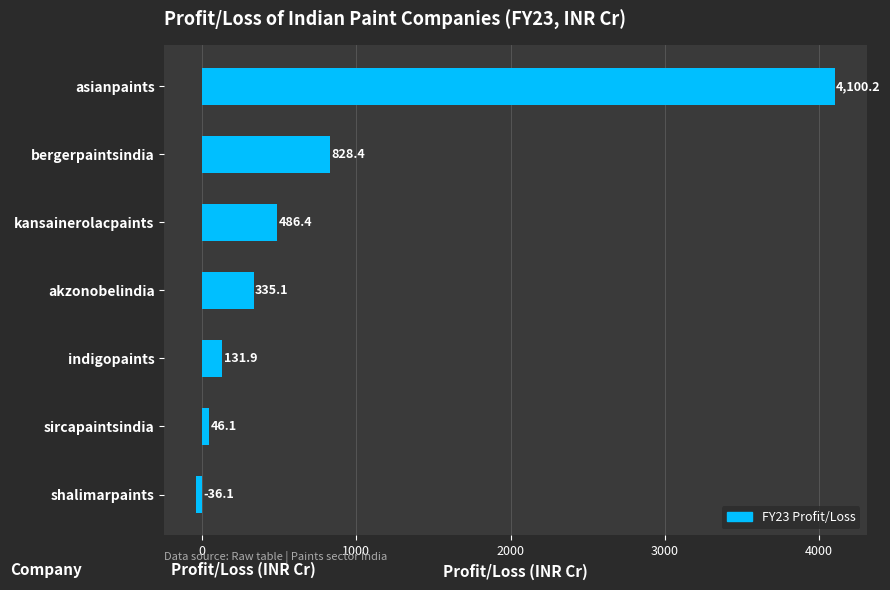

What is the approximate value at shalimarpaints?

-36.1